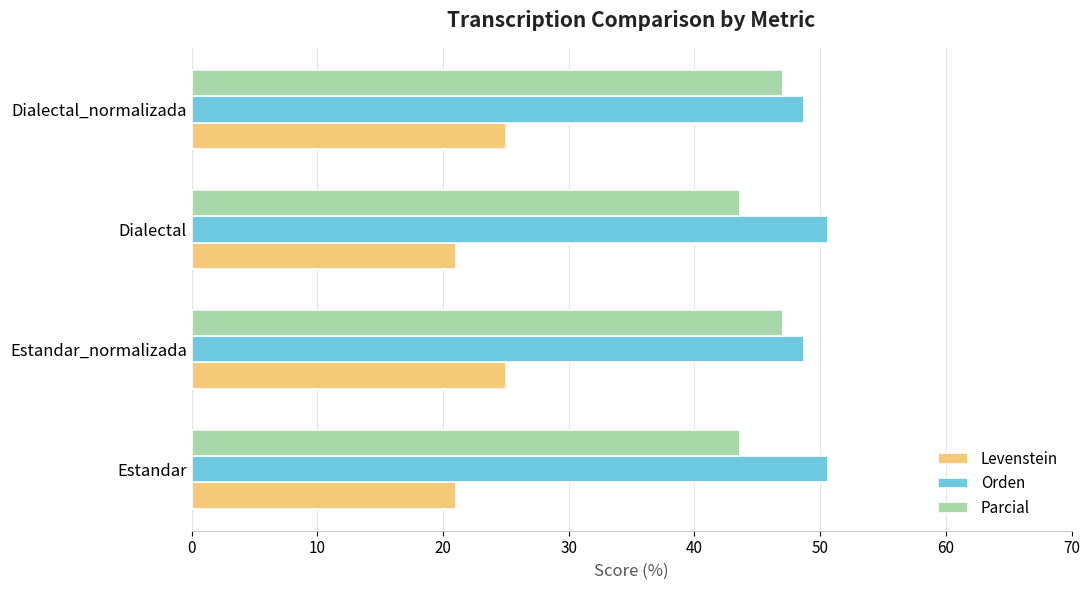

Is the value of Orden at Estandar greater than the value of Parcial at Estandar_normalizada?

Yes